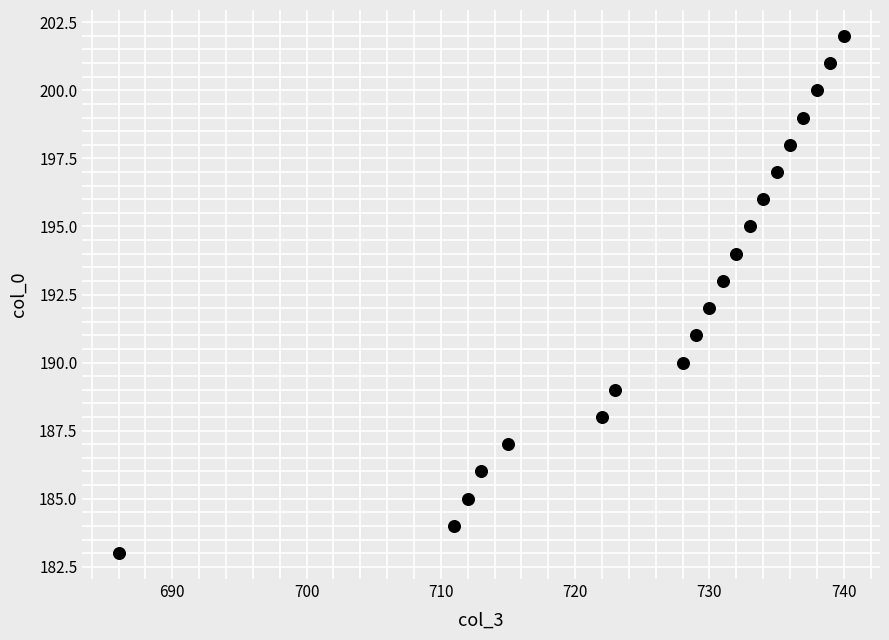

What is the range of X values (max minus min)?

54